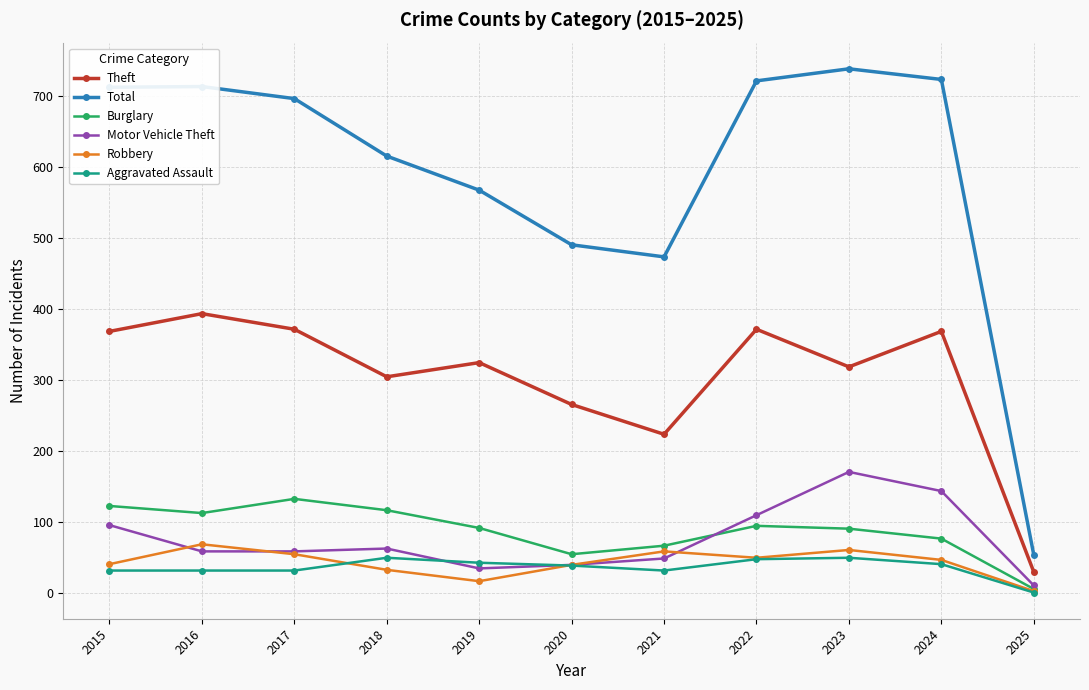

How many interior local valleys does the Robbery series have?

2